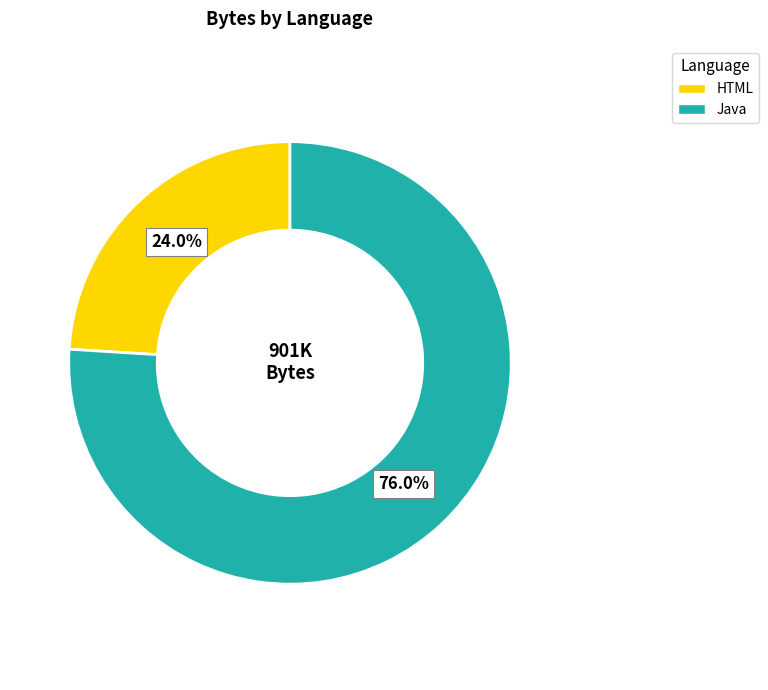

Which category has the smallest portion of the pie?

HTML